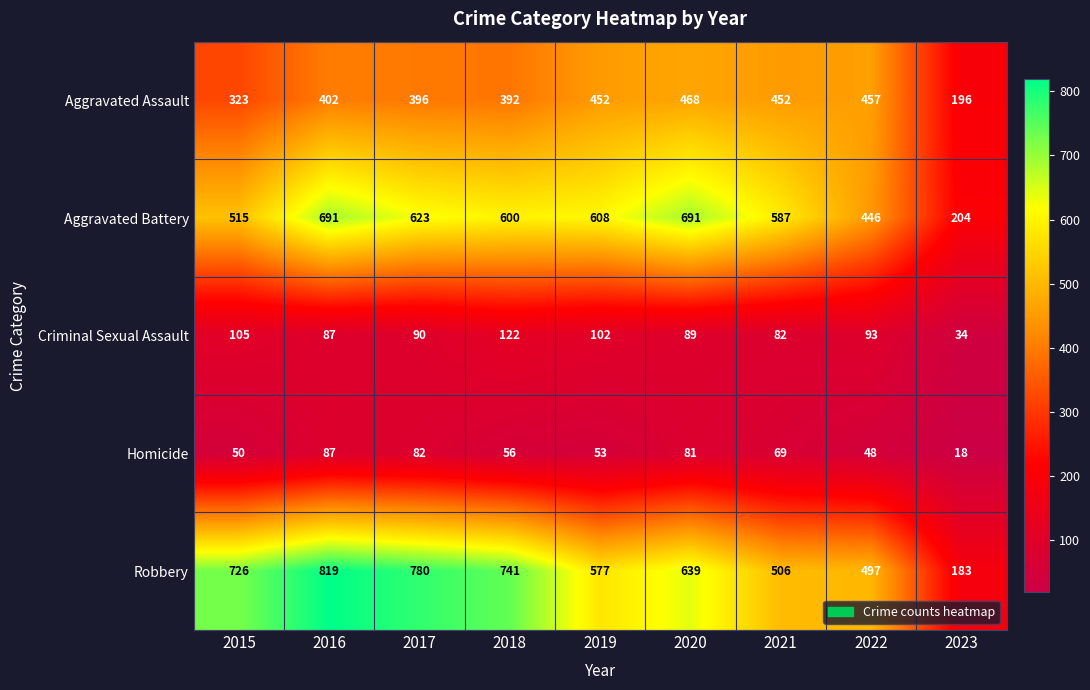

What is the difference between the highest and lowest values at 2016?

732